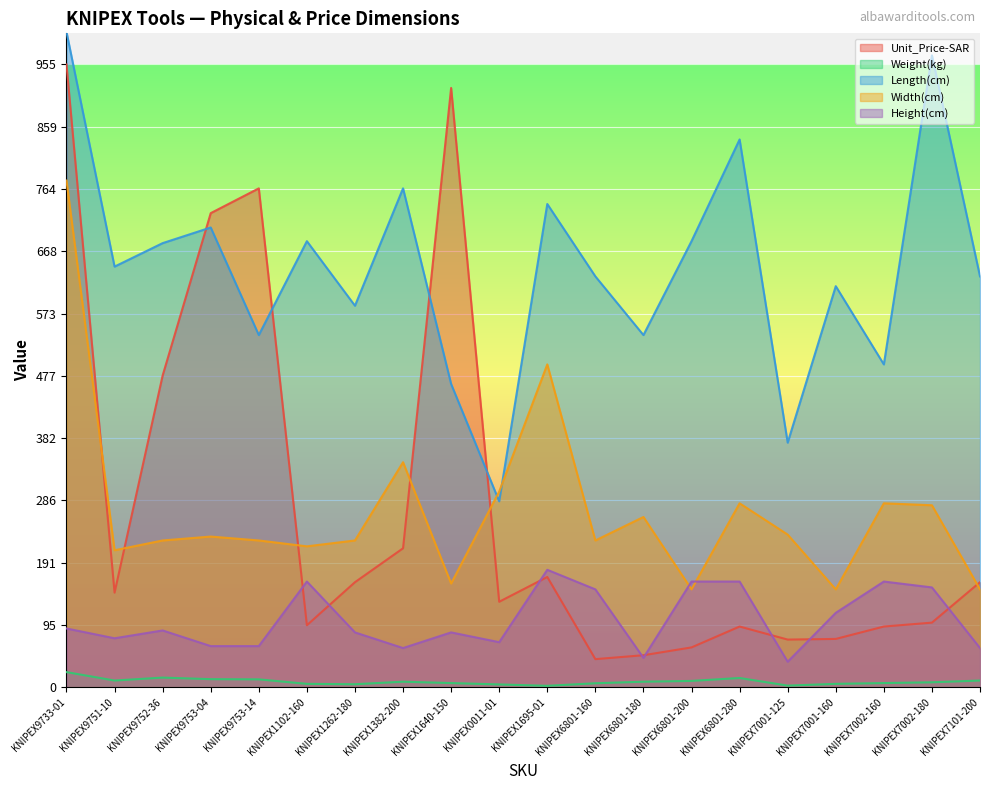

How many values in the Length(cm) series are below 645?

10